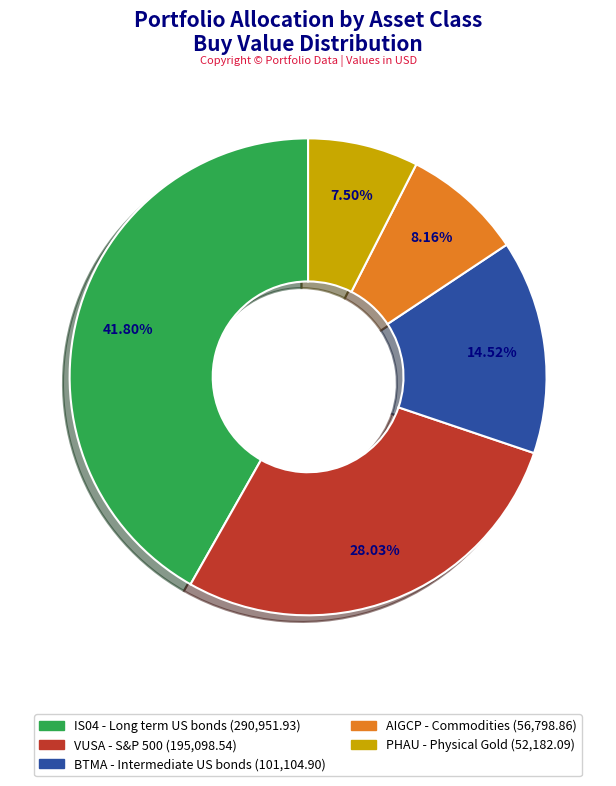

How many segments does this pie chart have?

5